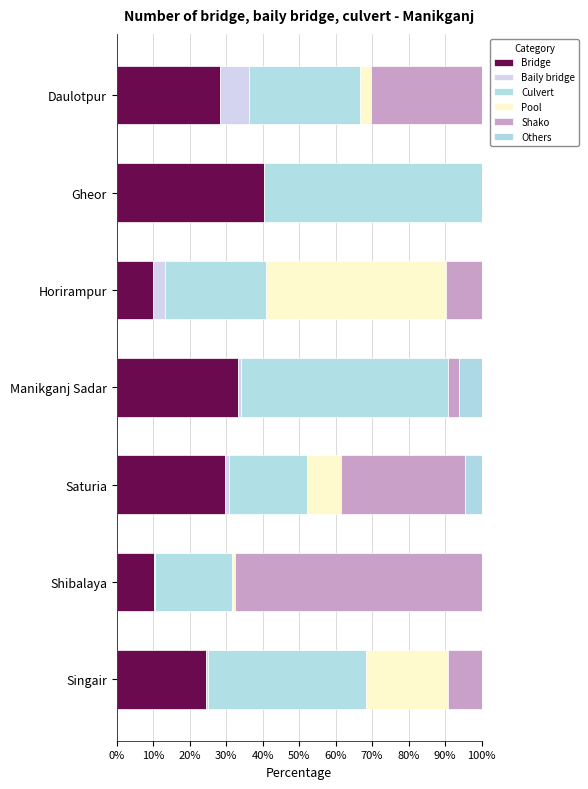

Reading left to right, what are all the values shown in this chart?

Bridge: 28.3	40.5	9.9	33.3	29.5	10.1	24.5
Baily bridge: 8.1	0.0	3.4	0.6	1.1	0.2	0.4
Culvert: 30.3	59.5	27.6	57.0	21.6	21.3	43.5
Pool: 3.0	0.0	49.3	0.0	9.1	0.7	22.4
Shako: 30.3	0.0	9.9	3.0	34.1	67.6	9.2
Others: 0.0	0.0	0.0	6.1	4.5	0.0	0.0